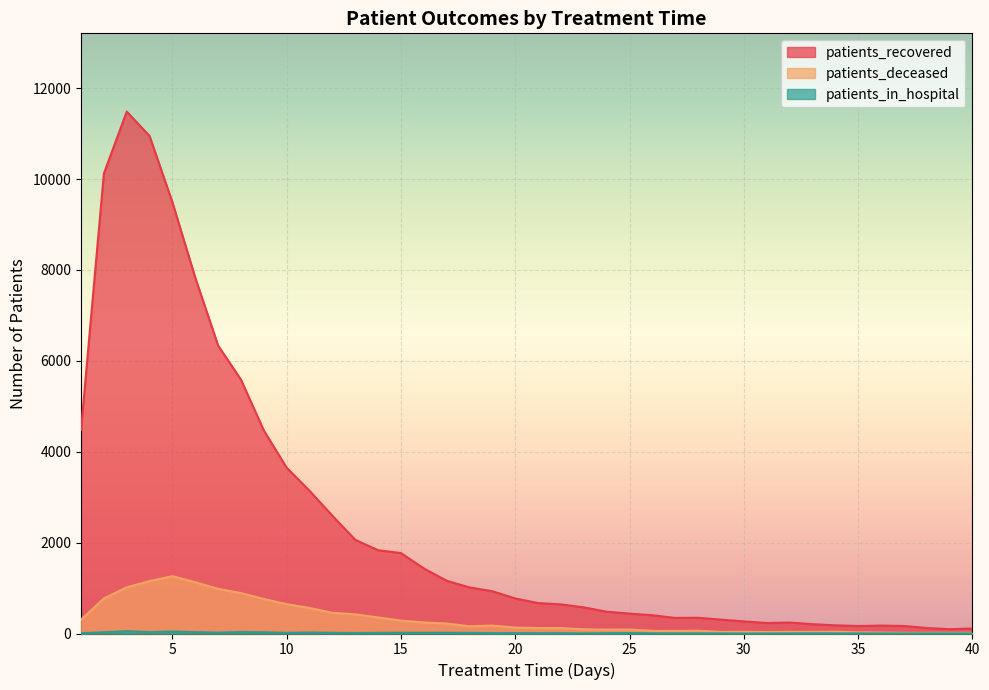

How many positive values does the patients_in_hospital series have?

38